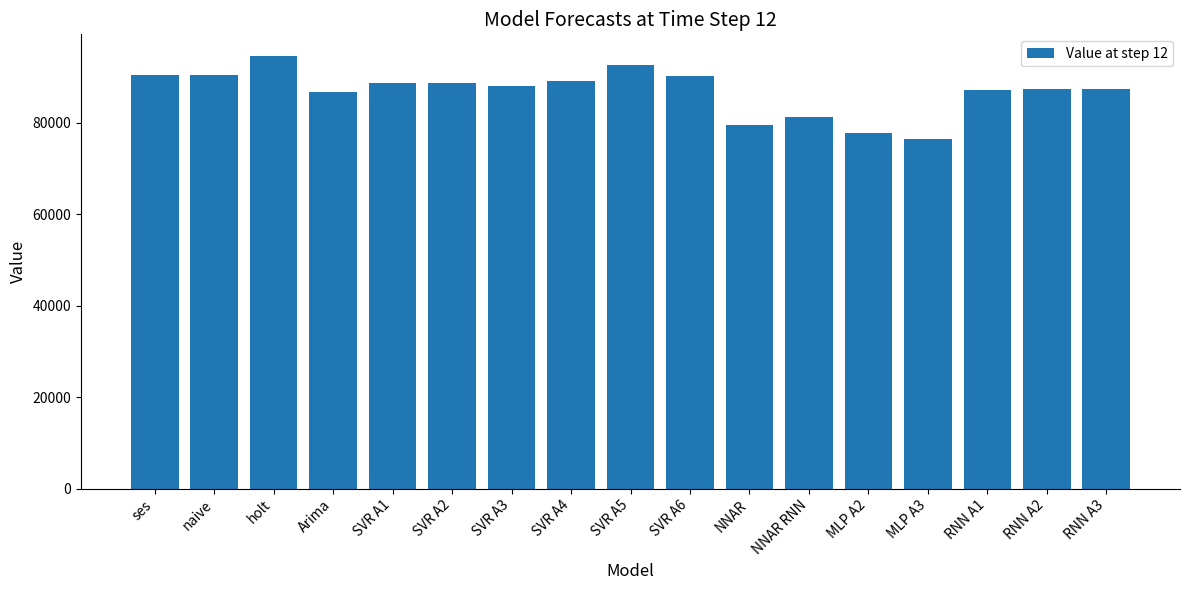

What is the difference between the maximum and minimum values?

18061.2